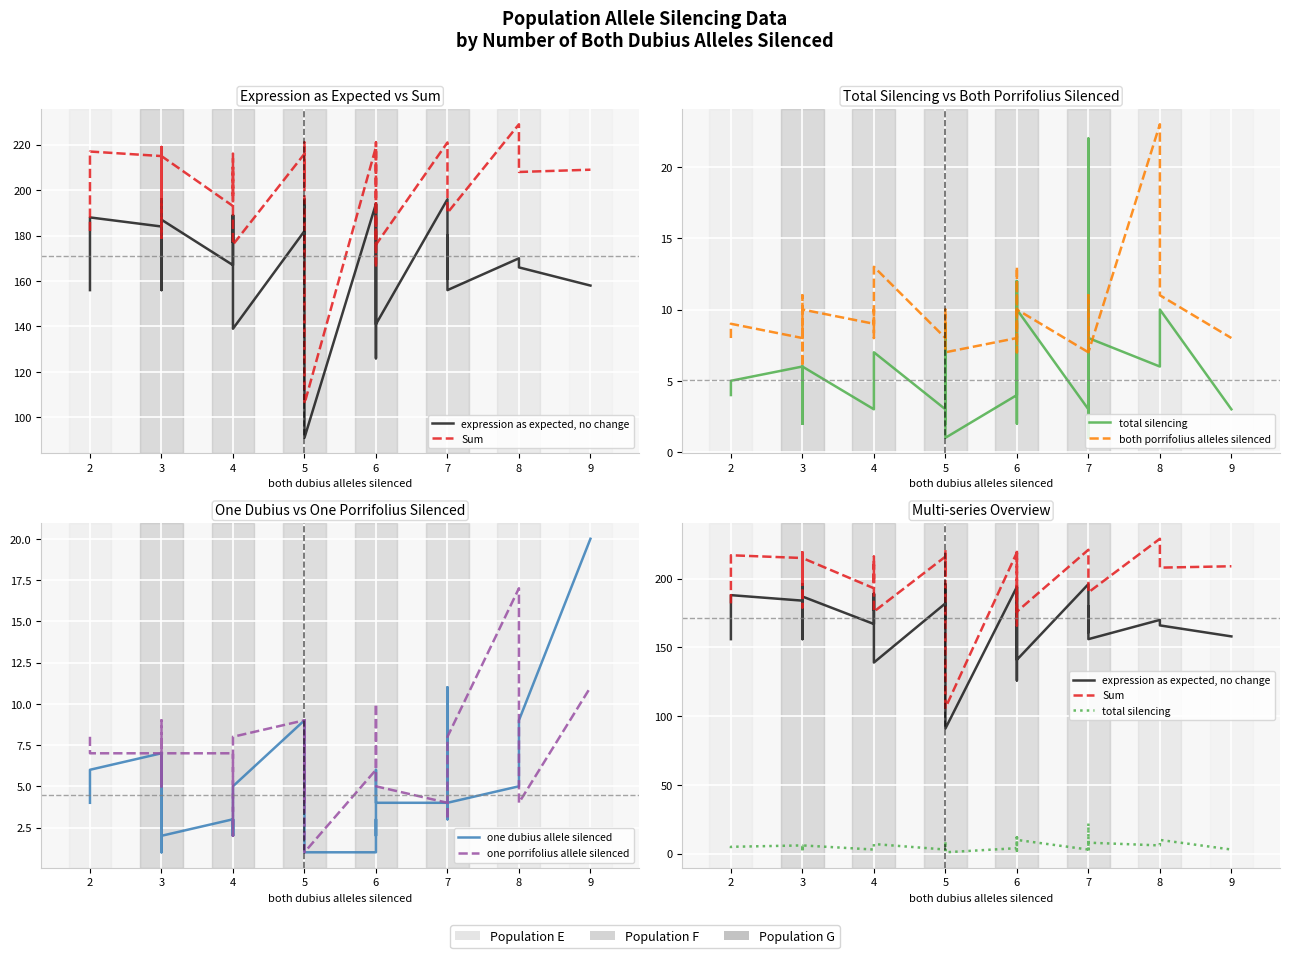

What is the smallest value displayed?

1